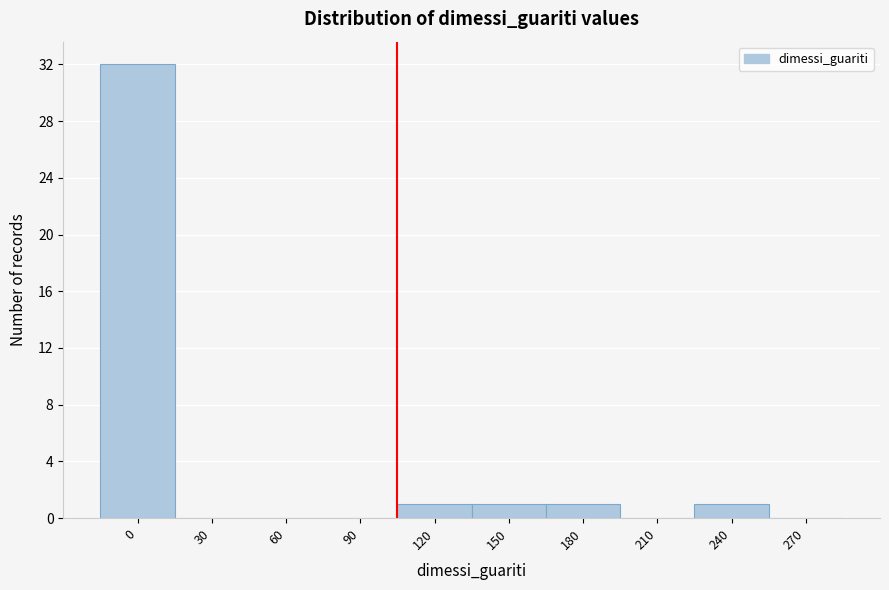

Reading left to right, list all the values displayed in this chart.

0=32	30=0	60=0	90=0	120=1	150=1	180=1	210=0	240=1	270=0